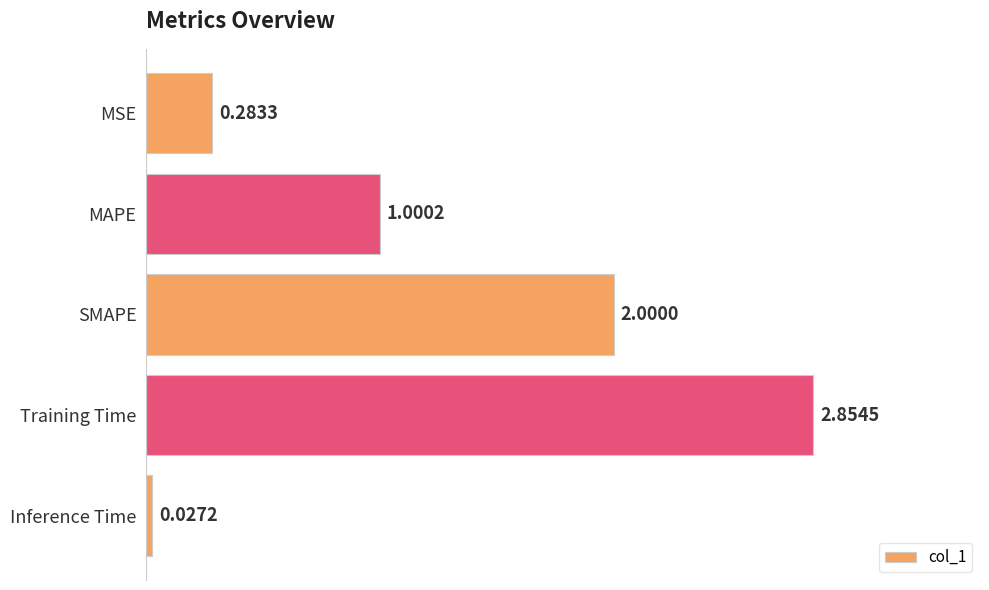

How many values are below 1?

2